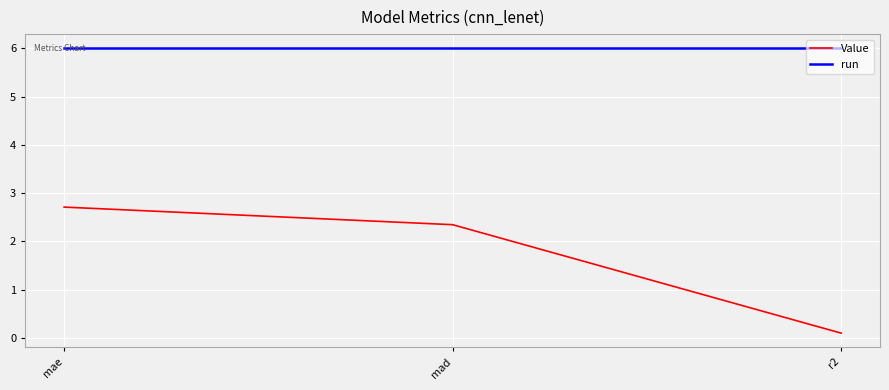

Reading left to right, list all the values displayed in this chart.

Value: mae=2.7	mad=2.3	r2=0.1
run: mae=6.0	mad=6.0	r2=6.0